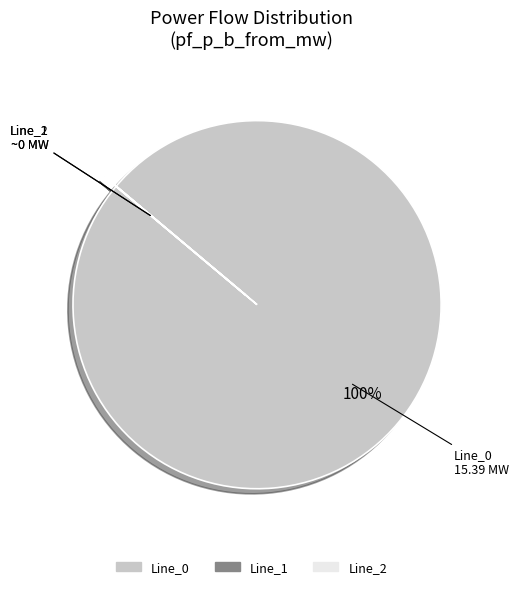

To the nearest percent, what portion does Line_0 represent?

100%